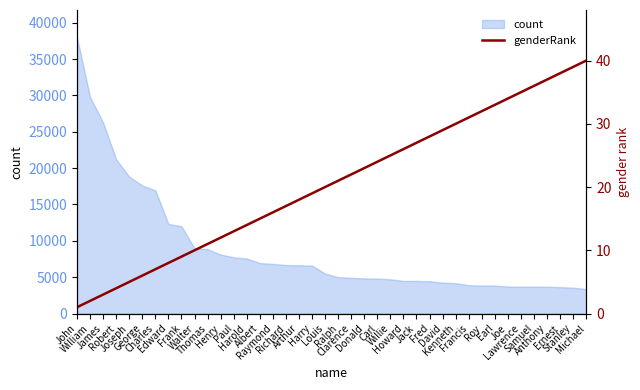

What is the highest value of the count series?

37947